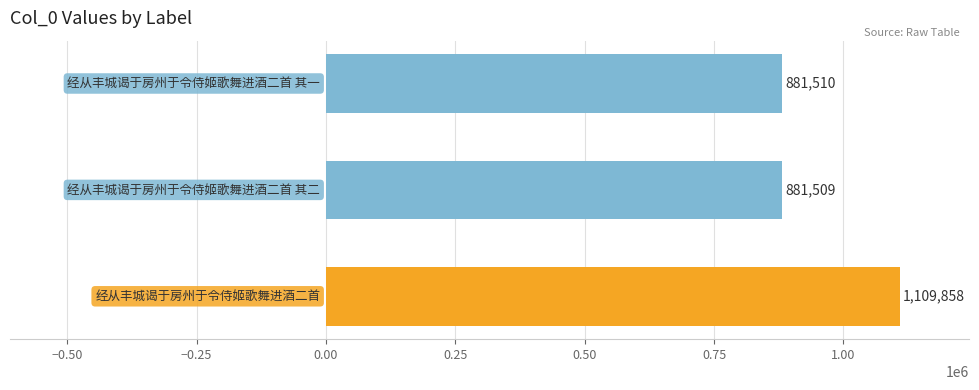

What is the average value?

957626